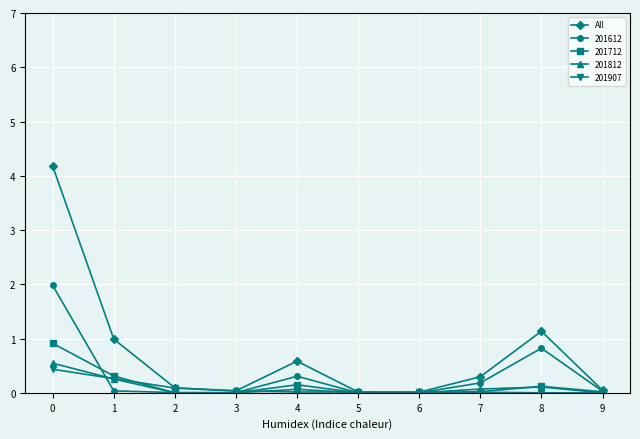

How many lines are shown in the chart?

5